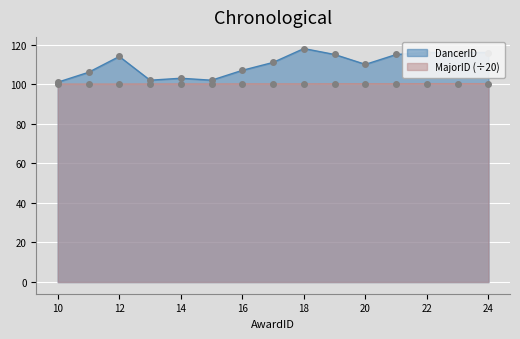

How many data points in DancerID are above 111?

7